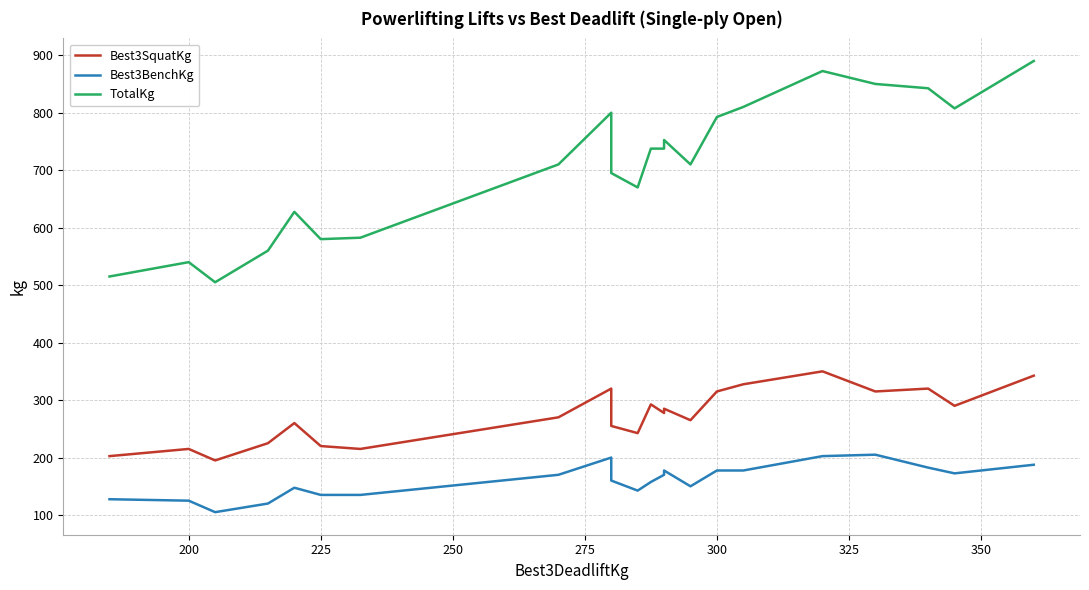

Is it true that TotalKg equals 965.1 at 9?

False